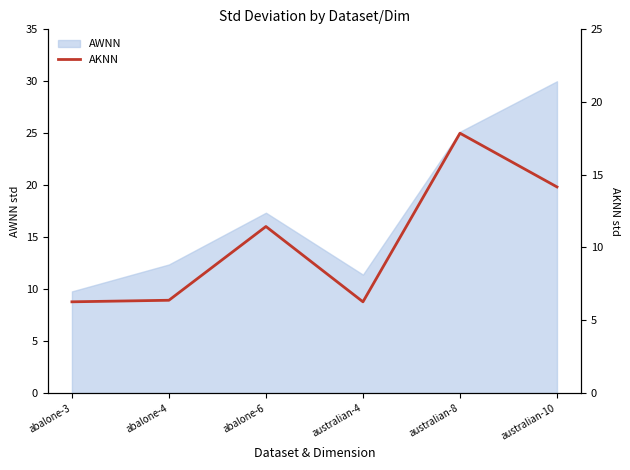

What position from the right is abalone-4?

5